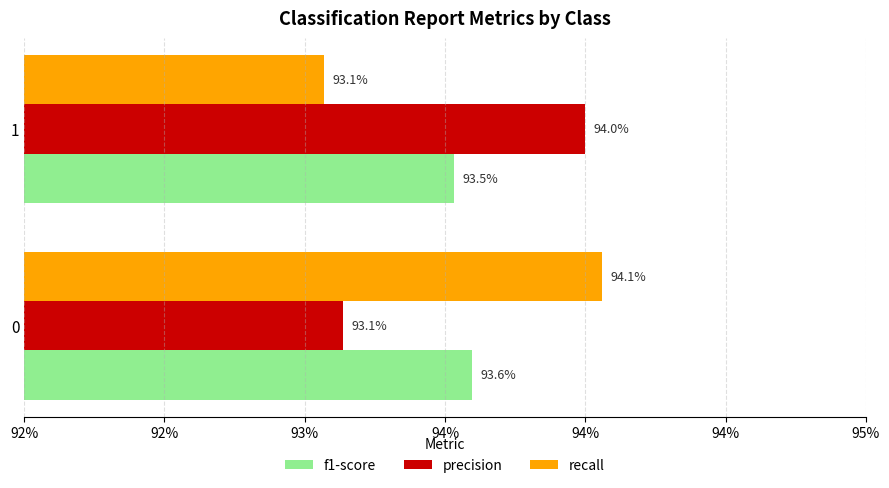

What are all the series names shown in the legend?

f1-score, precision, recall